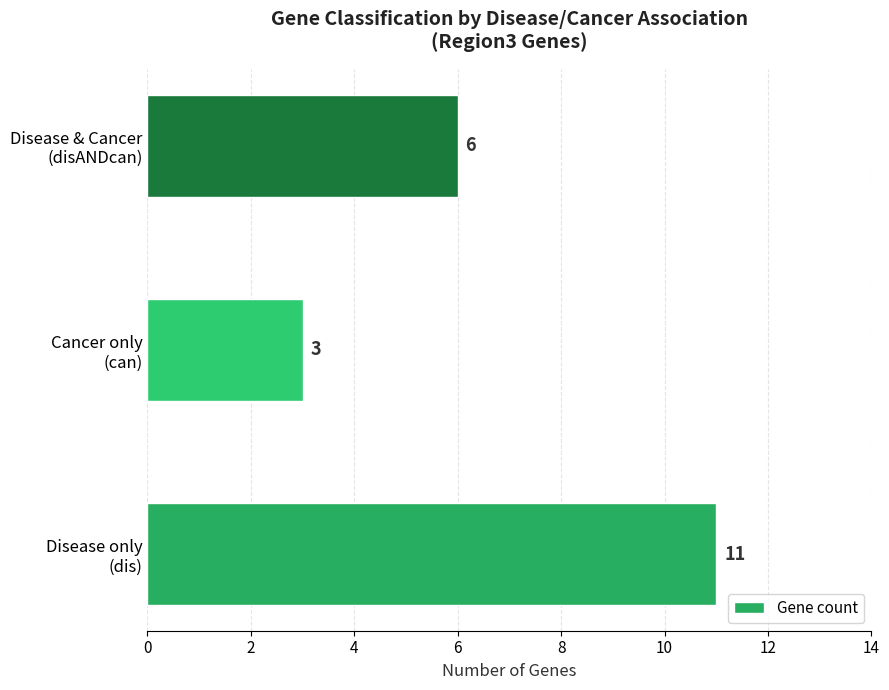

At which category does the chart reach its minimum across all series?

Cancer only
(can)